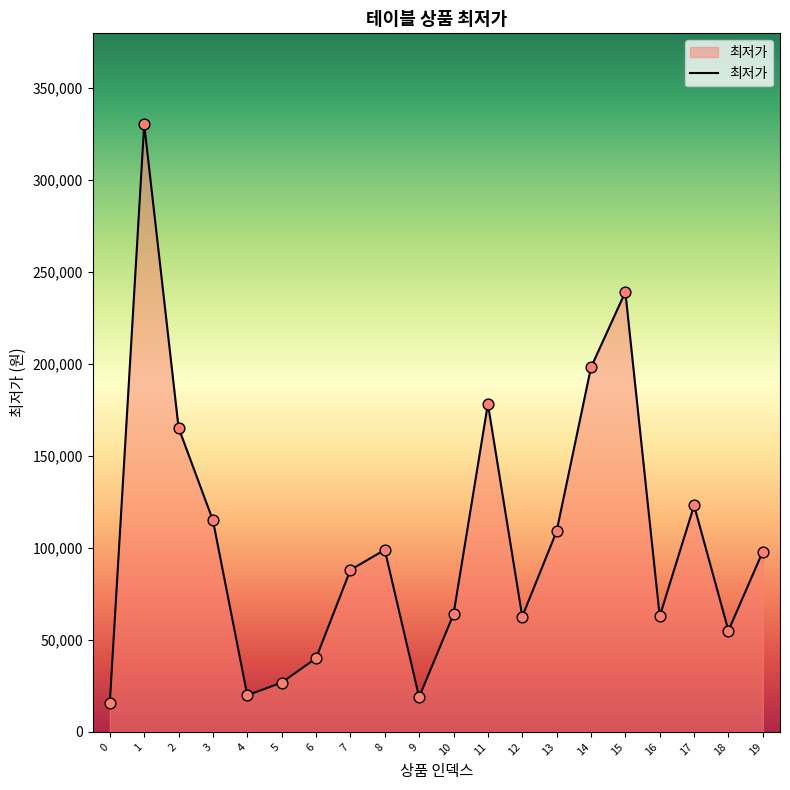

What is the change in value from 6 to 9?

-21100